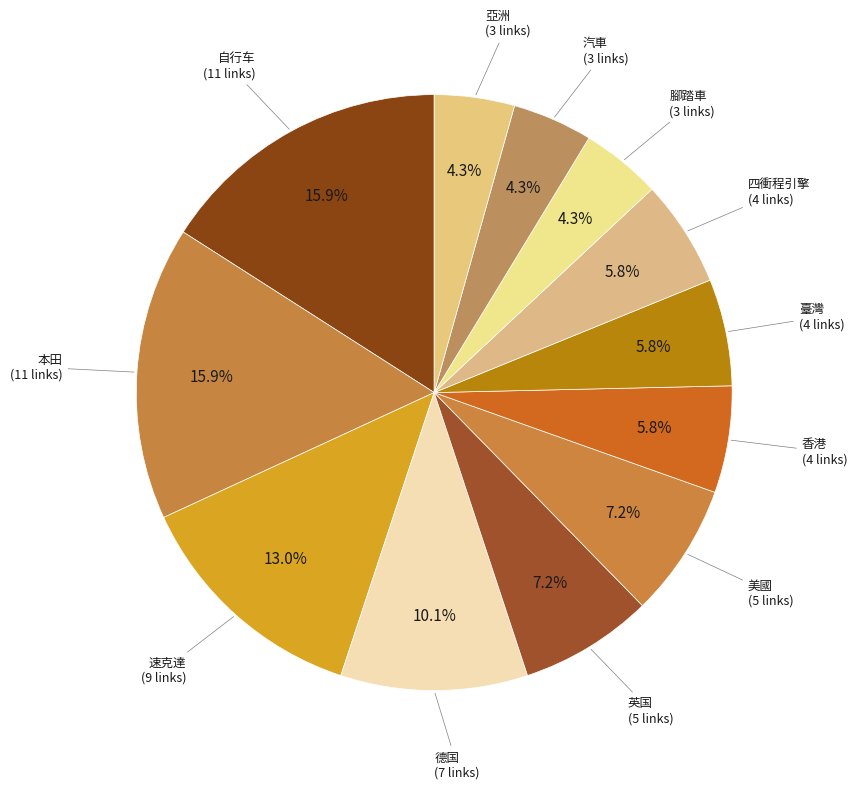

Does 臺灣 (4 links) account for over 50% of the chart?

No